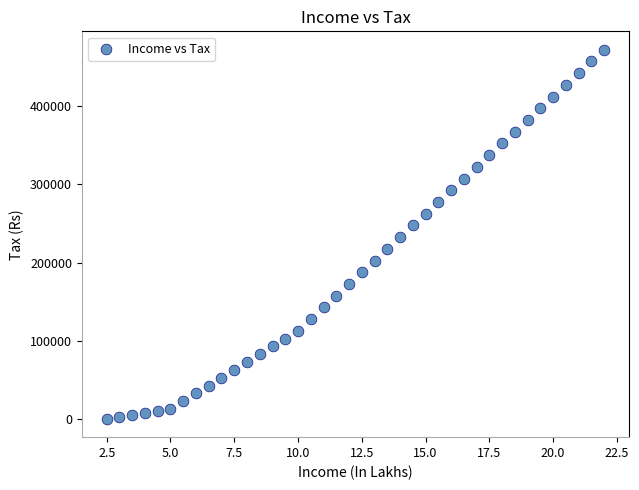

What is the range of Y values (max minus min)?

472500